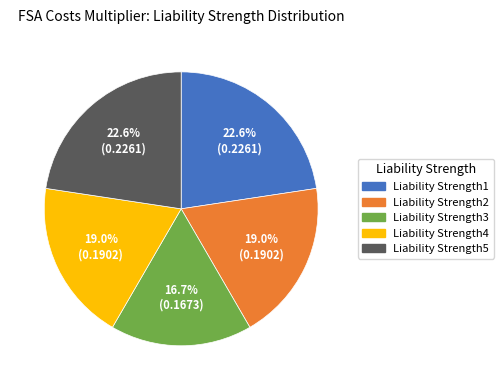

To the nearest percent, what is the average slice percentage?

20%